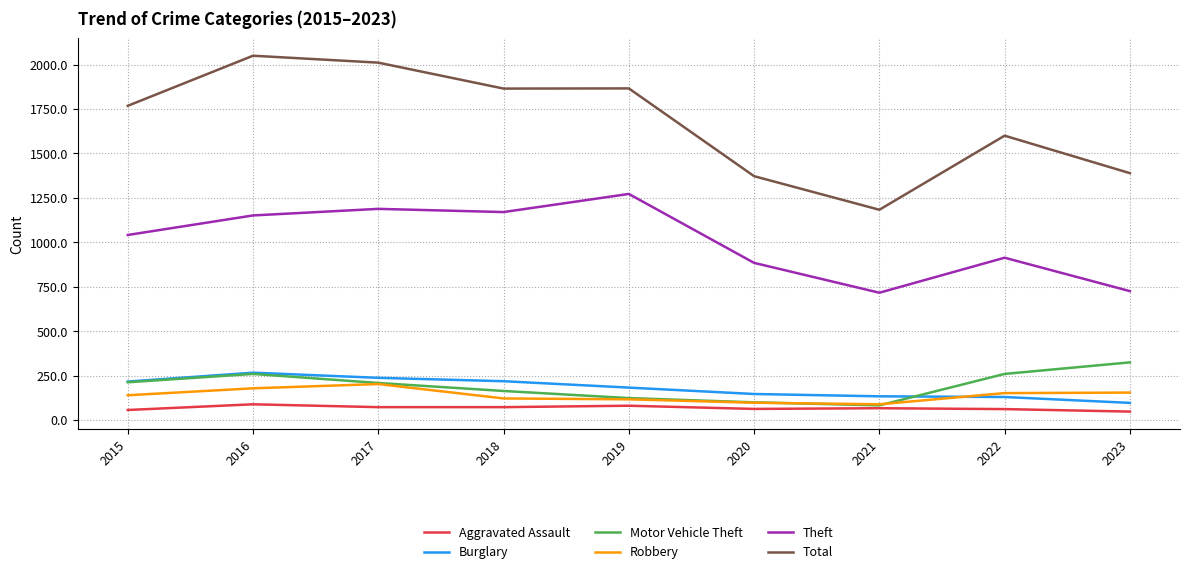

What is the spread (max minus min) of values at 2022?

1539